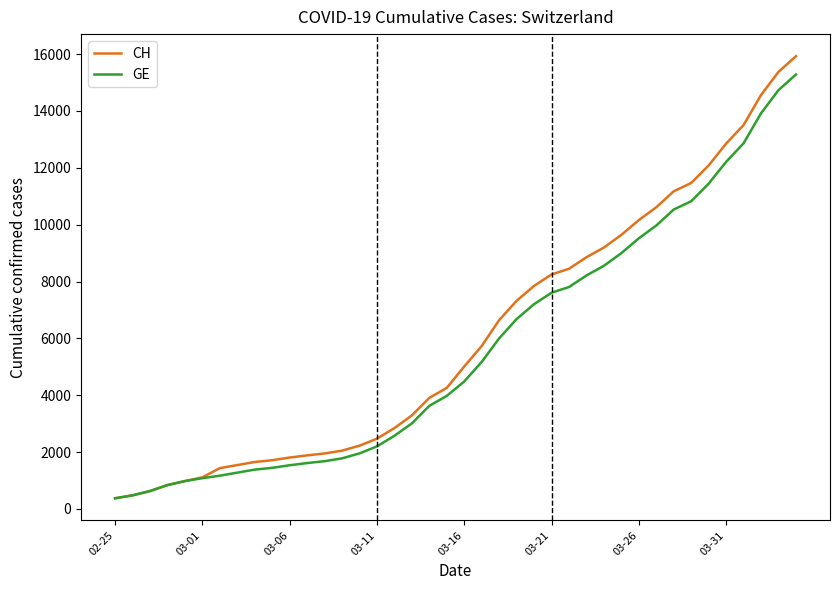

How many lines are shown in the chart?

2